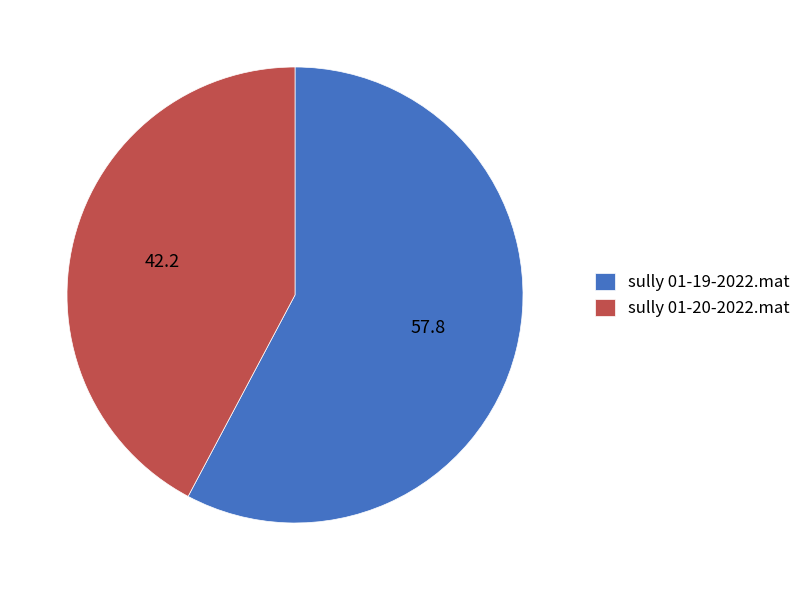

What is the smallest slice in the pie chart?

sully 01-20-2022.mat